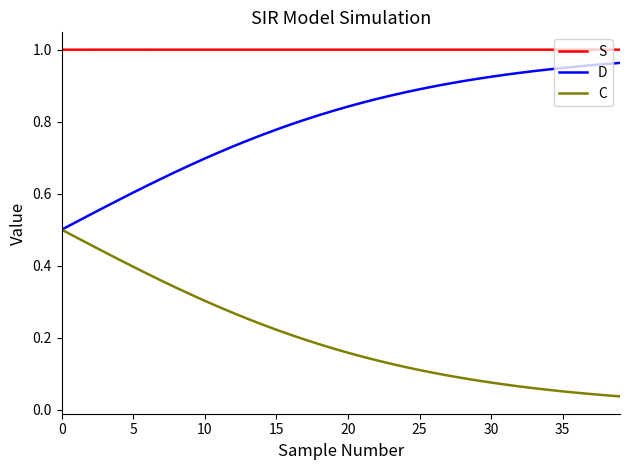

True or false: C and S cross at least once.

False